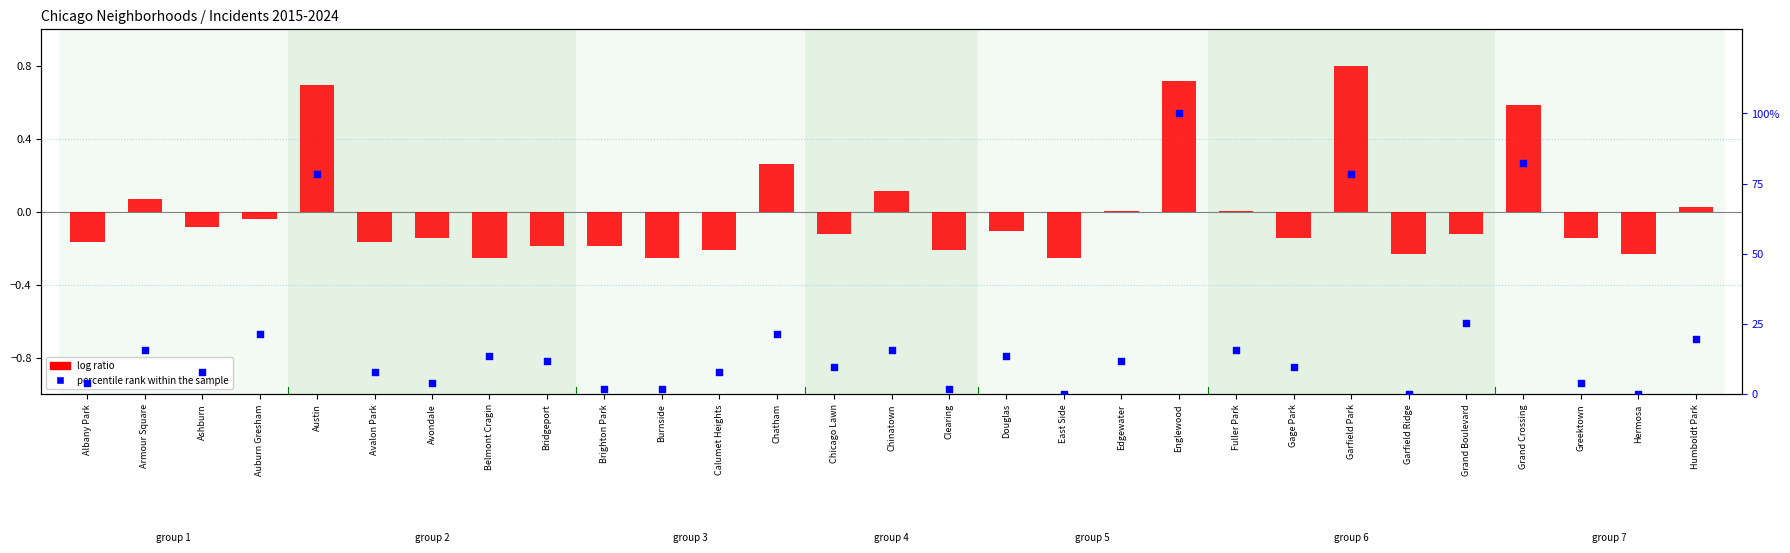

Is the value of log ratio at Brighton Park greater than the value of percentile rank within the sample at Englewood?

No